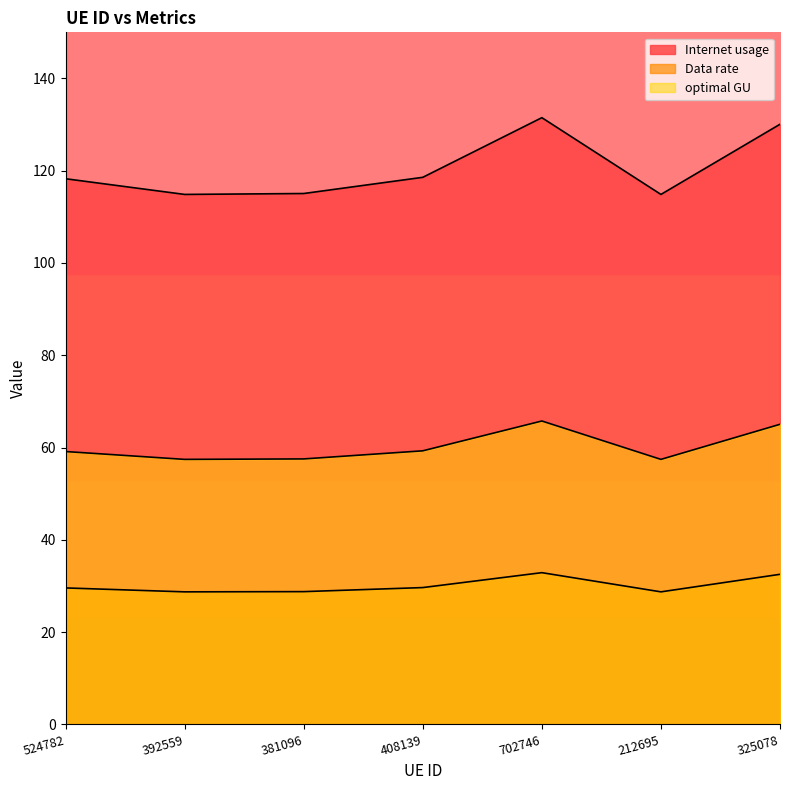

Reading left to right, extract all data points from this chart.

Internet usage: 118.3	114.9	115.1	118.6	131.5	114.9	130.1
Data rate: 29.6	28.7	28.8	29.6	32.9	28.7	32.5
optimal GU: 59.1	57.4	57.5	59.3	65.8	57.4	65.0